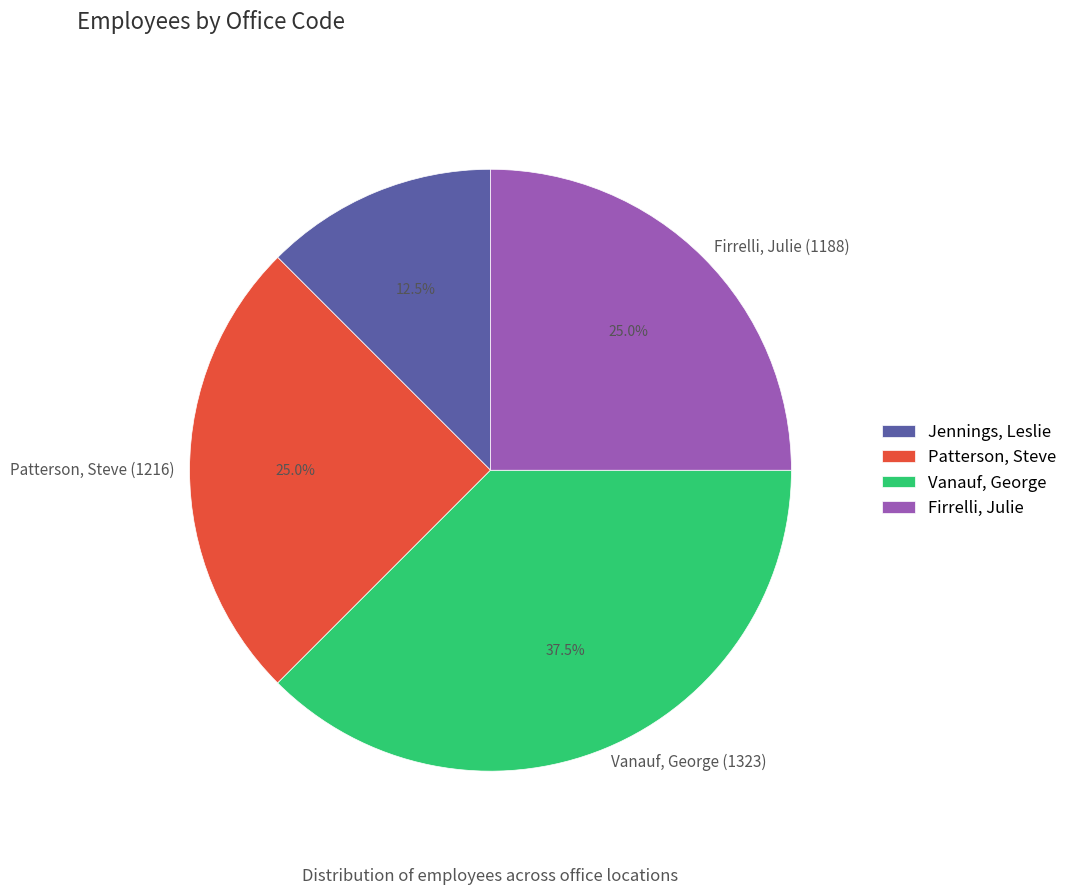

Does Vanauf, George (1323) represent more than half of the total?

No